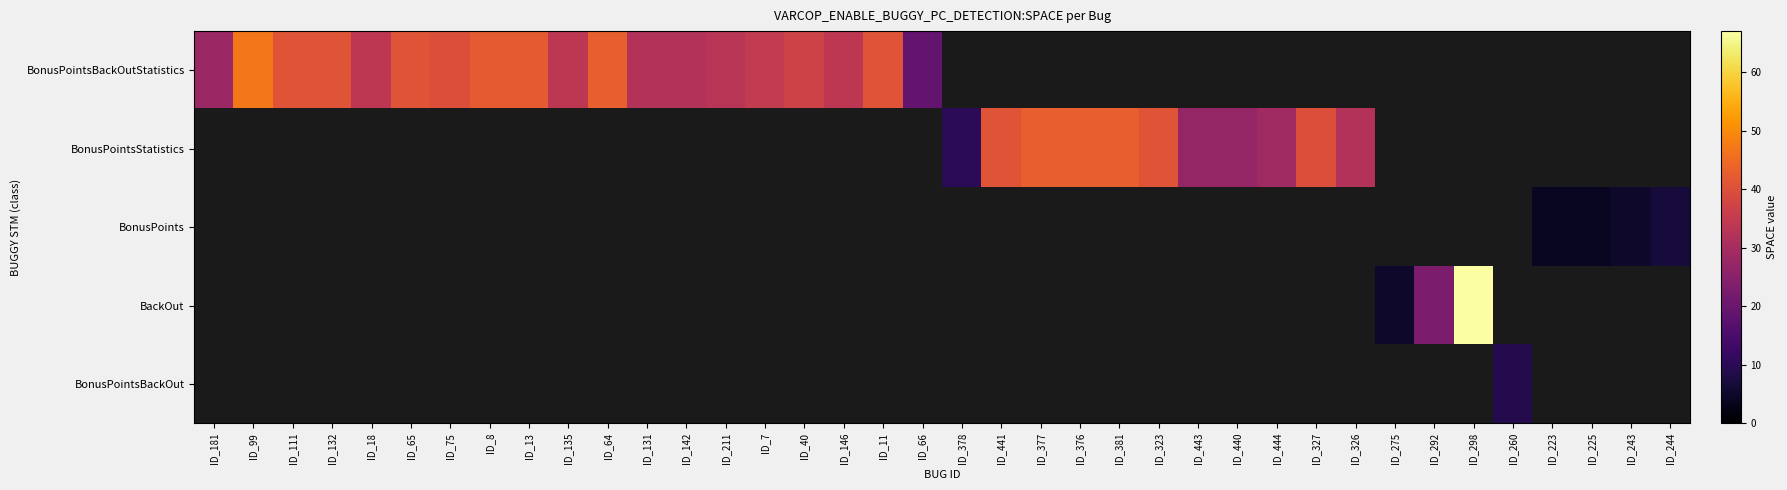

Rank the series at ID_40 from highest to lowest value.

BonusPointsBackOutStatistics, BonusPointsStatistics, BonusPoints, BackOut, BonusPointsBackOut